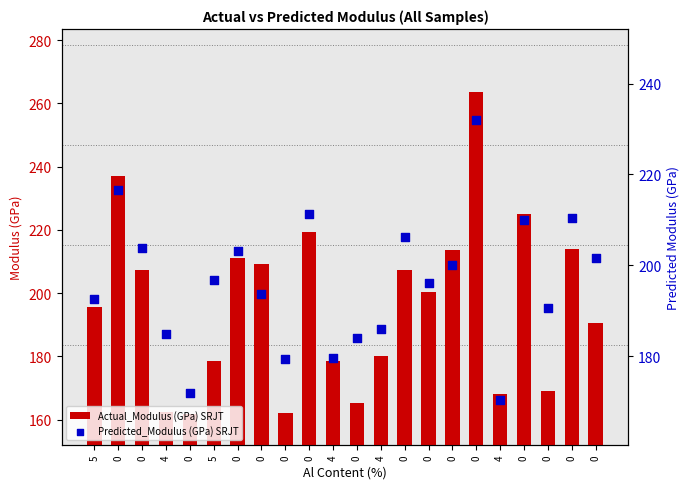

What are all the series names shown in the legend?

Actual_Modulus (GPa) SRJT, Predicted_Modulus (GPa) SRJT